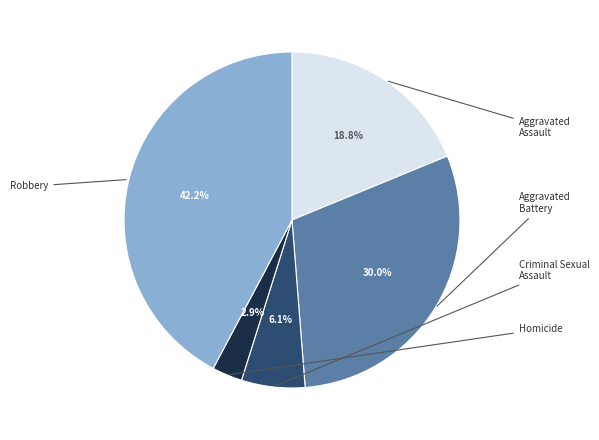

Is there any slice that represents more than half of the pie?

No